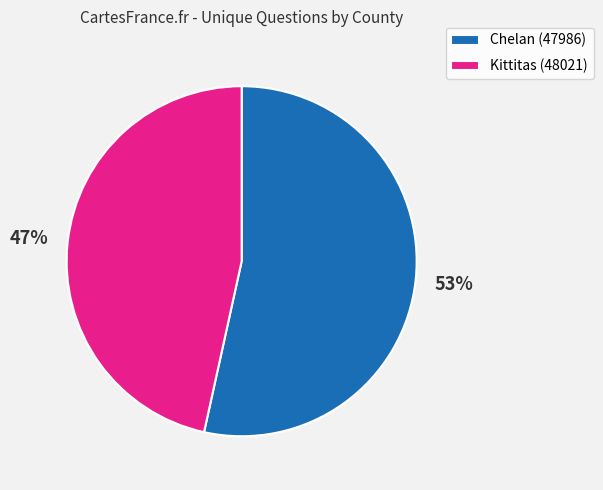

Combined, do Kittitas (48021) and Chelan (47986) account for over 50%?

Yes